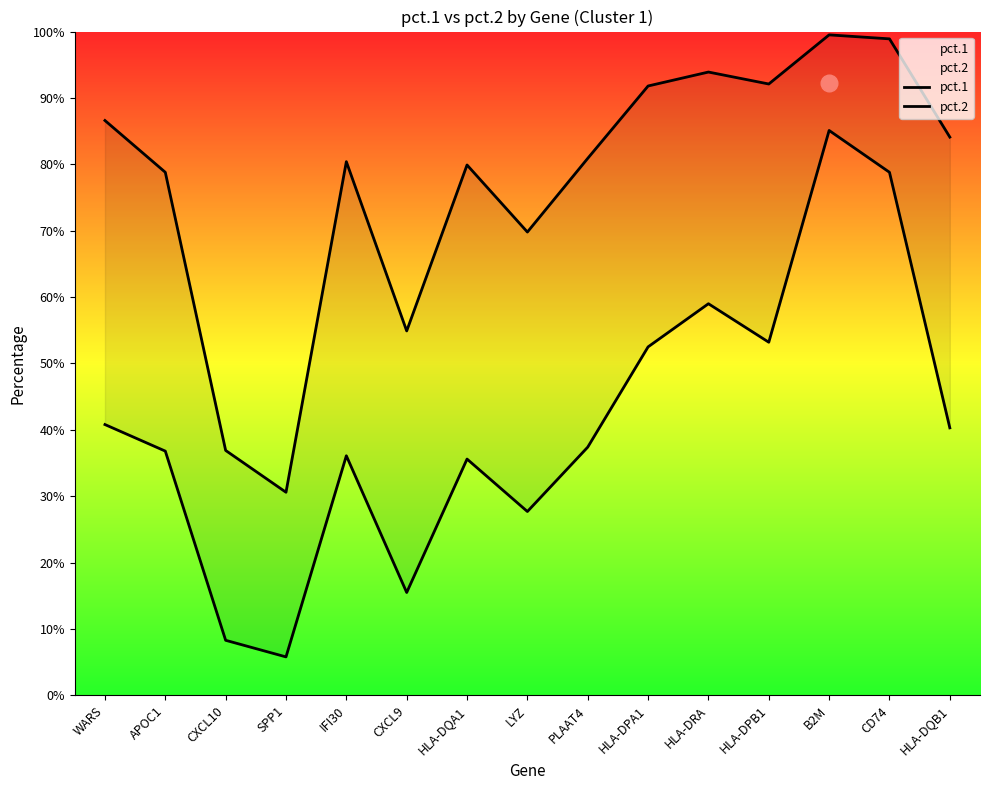

True or false: pct.1 and pct.2 cross at least once.

False